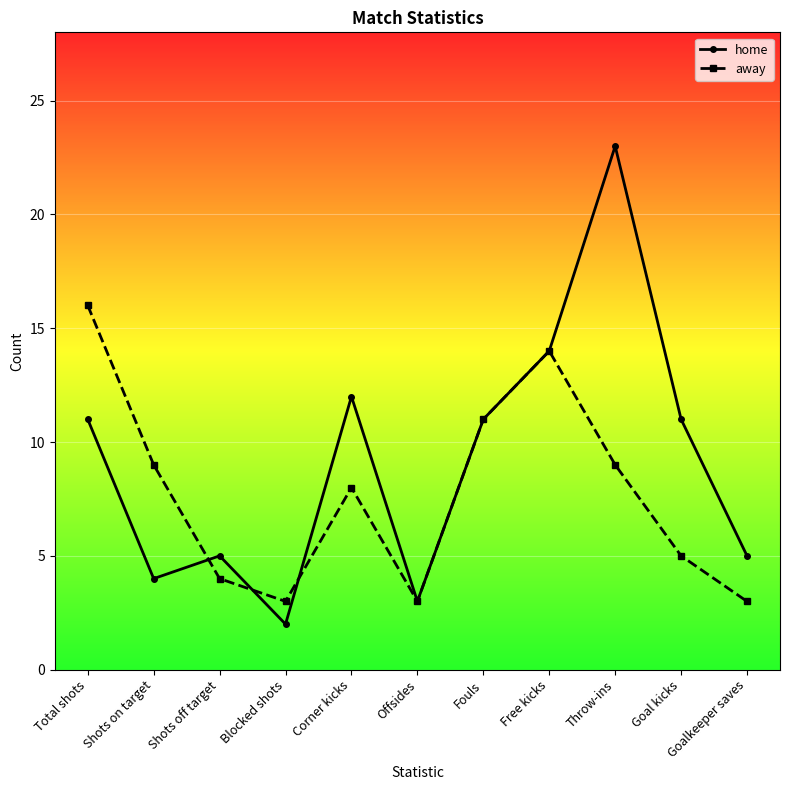

How many lines are shown in the chart?

2